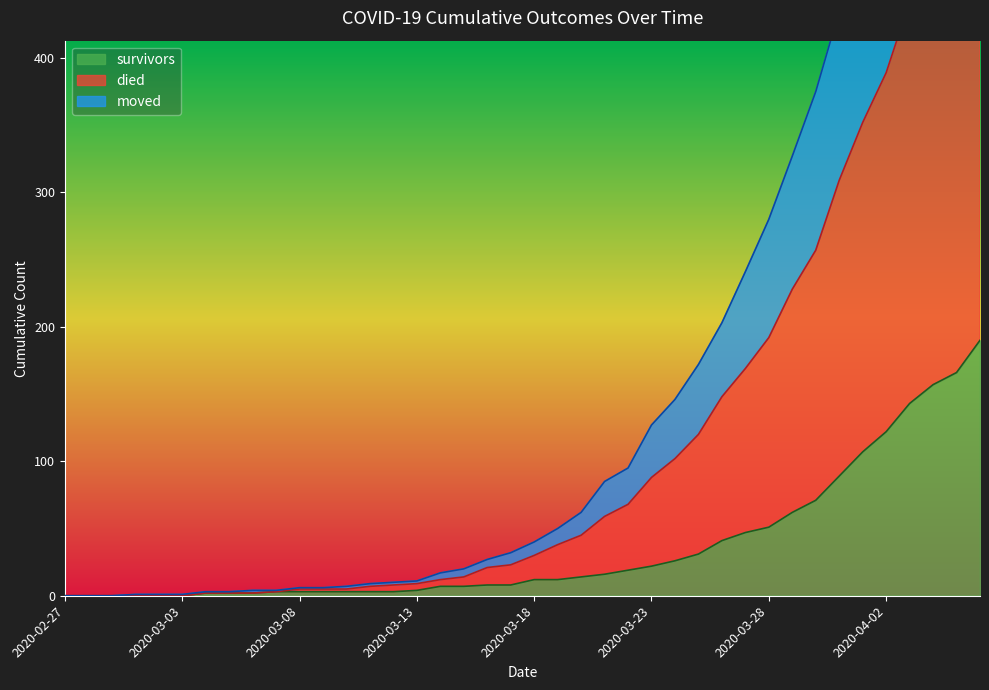

The value of survivors at 2020-03-28 is 51. True or false?

True